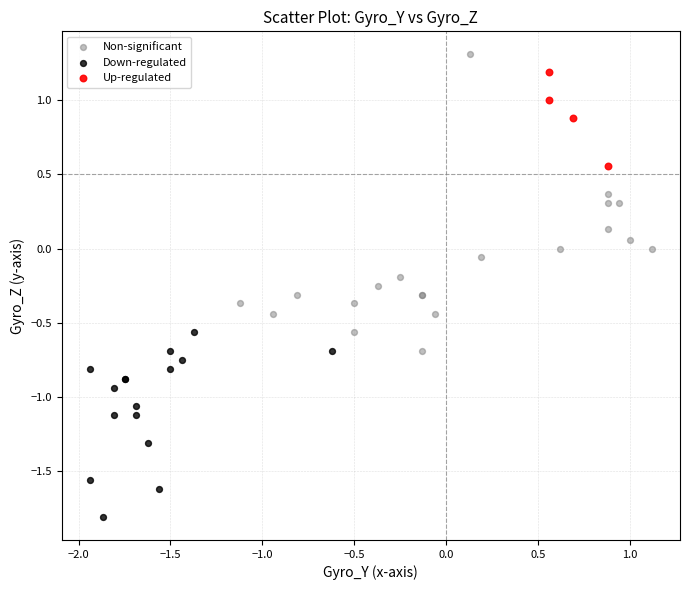

What are all the series names shown in the legend?

Non-significant, Down-regulated, Up-regulated